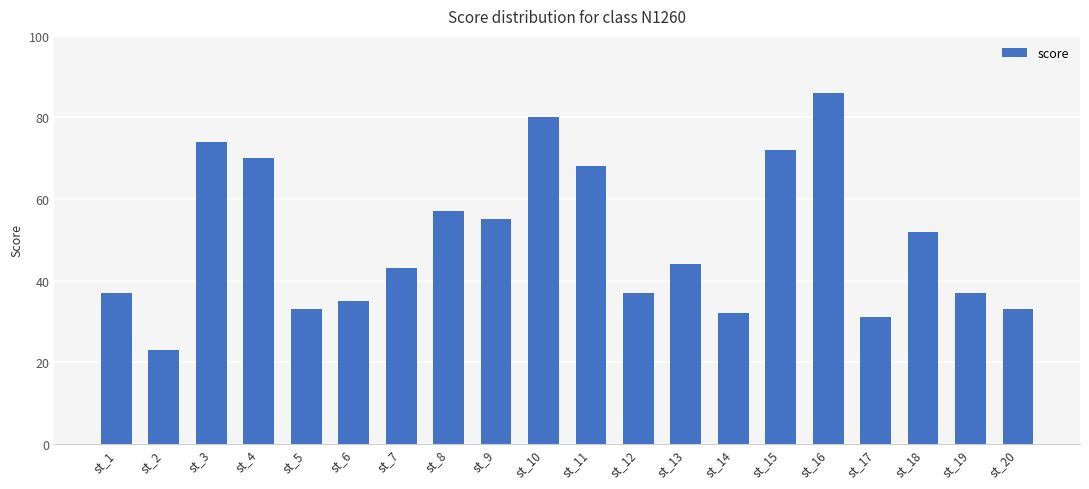

How many data points does each series have?

20